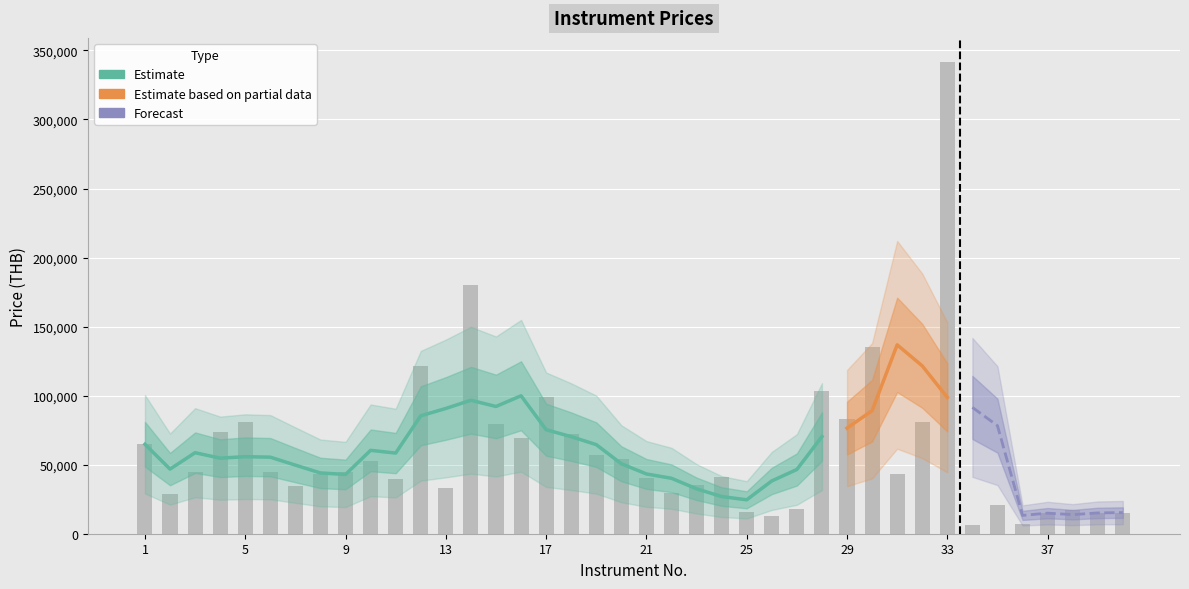

List the labels in order of value, largest first.

33, 14, 30, 12, 28, 17, 29, 5, 32, 15, 4, 18, 16, 1, 19, 20, 10, 3, 6, 9, 8, 31, 24, 21, 11, 23, 7, 13, 22, 2, 35, 27, 38, 25, 40, 37, 39, 26, 36, 34